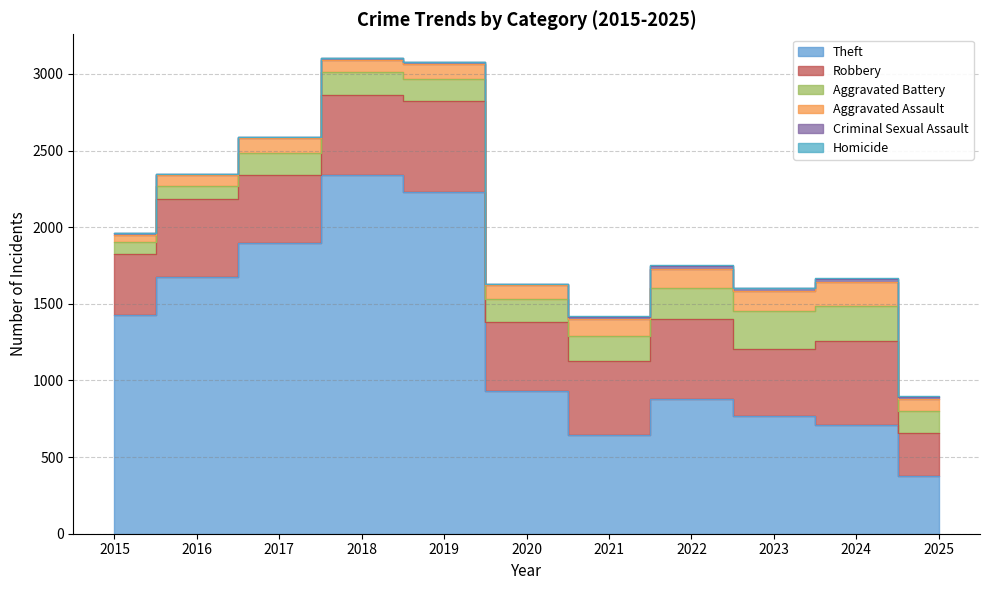

Reading left to right, list all the values displayed in this chart.

Theft: 1429	1676	1896	2342	2230	930	642	880	767	712	379
Robbery: 395	510	446	520	591	450	484	521	440	543	277
Aggravated Battery: 82	82	142	152	148	150	163	202	244	232	142
Aggravated Assault: 46	71	95	77	98	94	110	121	130	153	84
Criminal Sexual Assault: 12	8	8	11	8	3	14	24	22	24	11
Homicide: 0	1	1	1	2	3	5	6	2	4	3